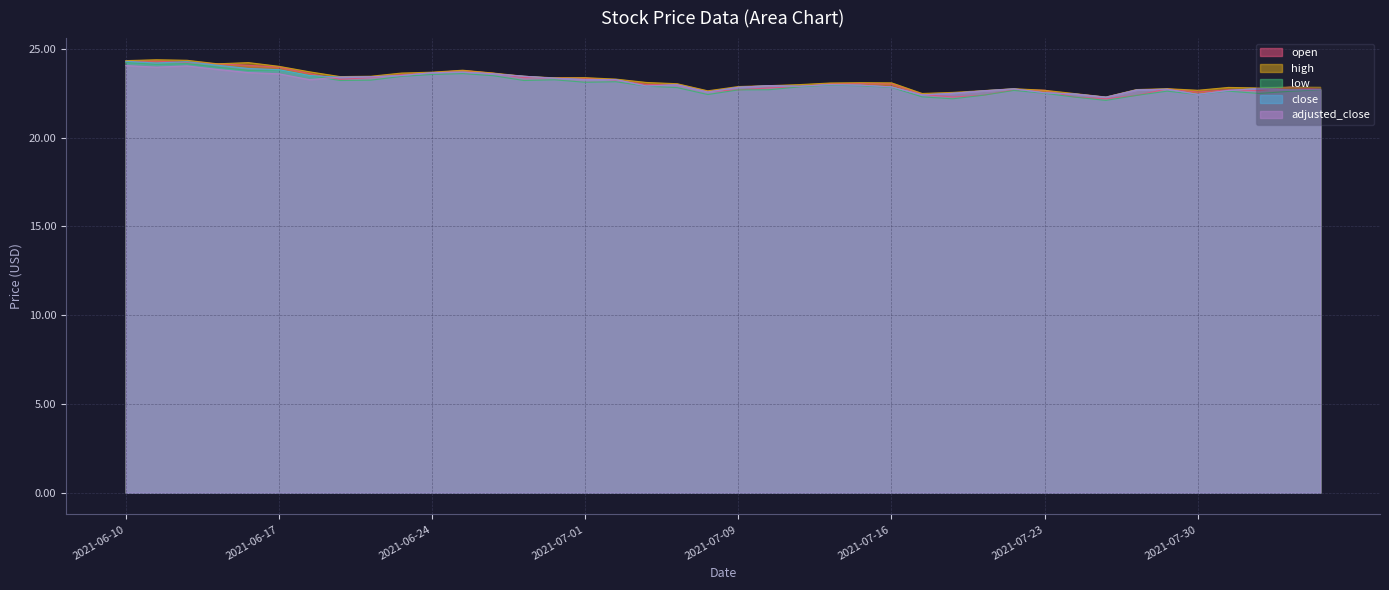

What is the difference between the highest and lowest values at 2021-07-20?

0.4